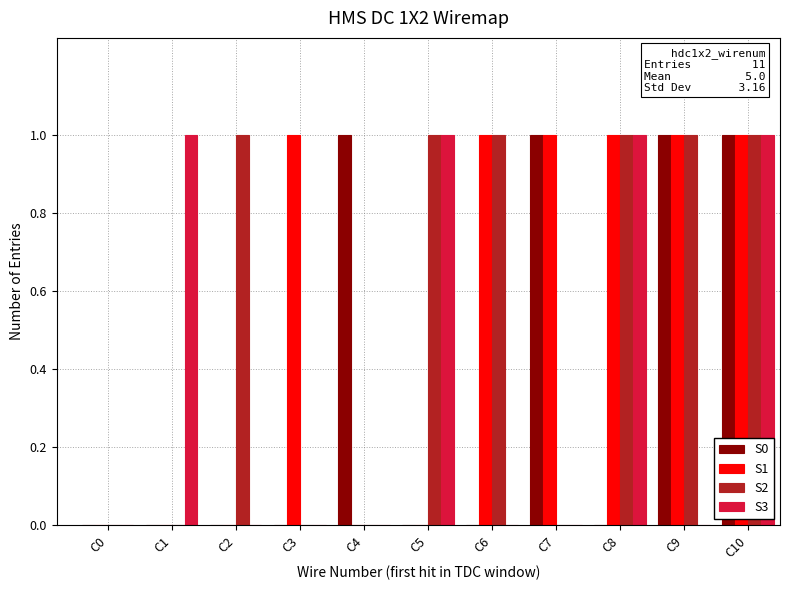

At which category is the sum across all series the highest?

C10